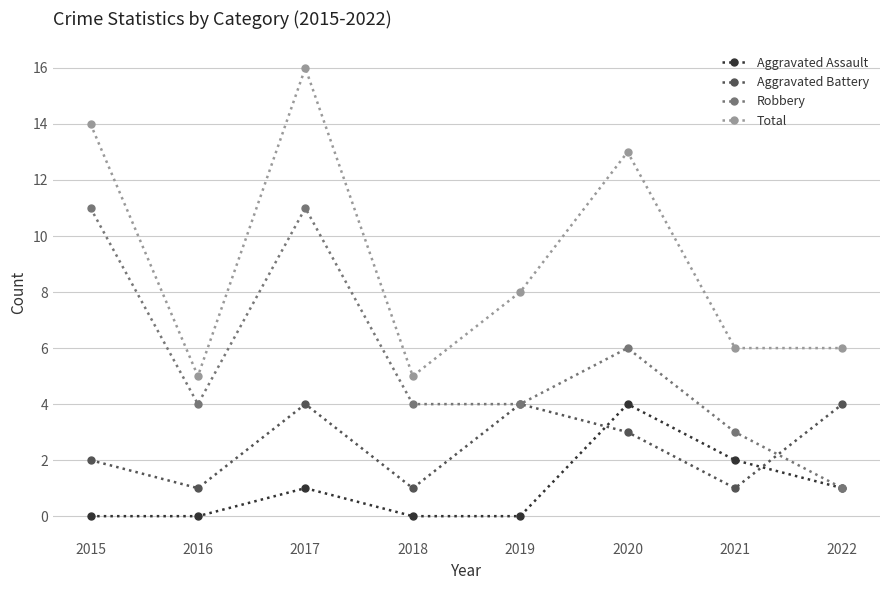

Rank the series at 2021 from highest to lowest value.

Total, Robbery, Aggravated Assault, Aggravated Battery